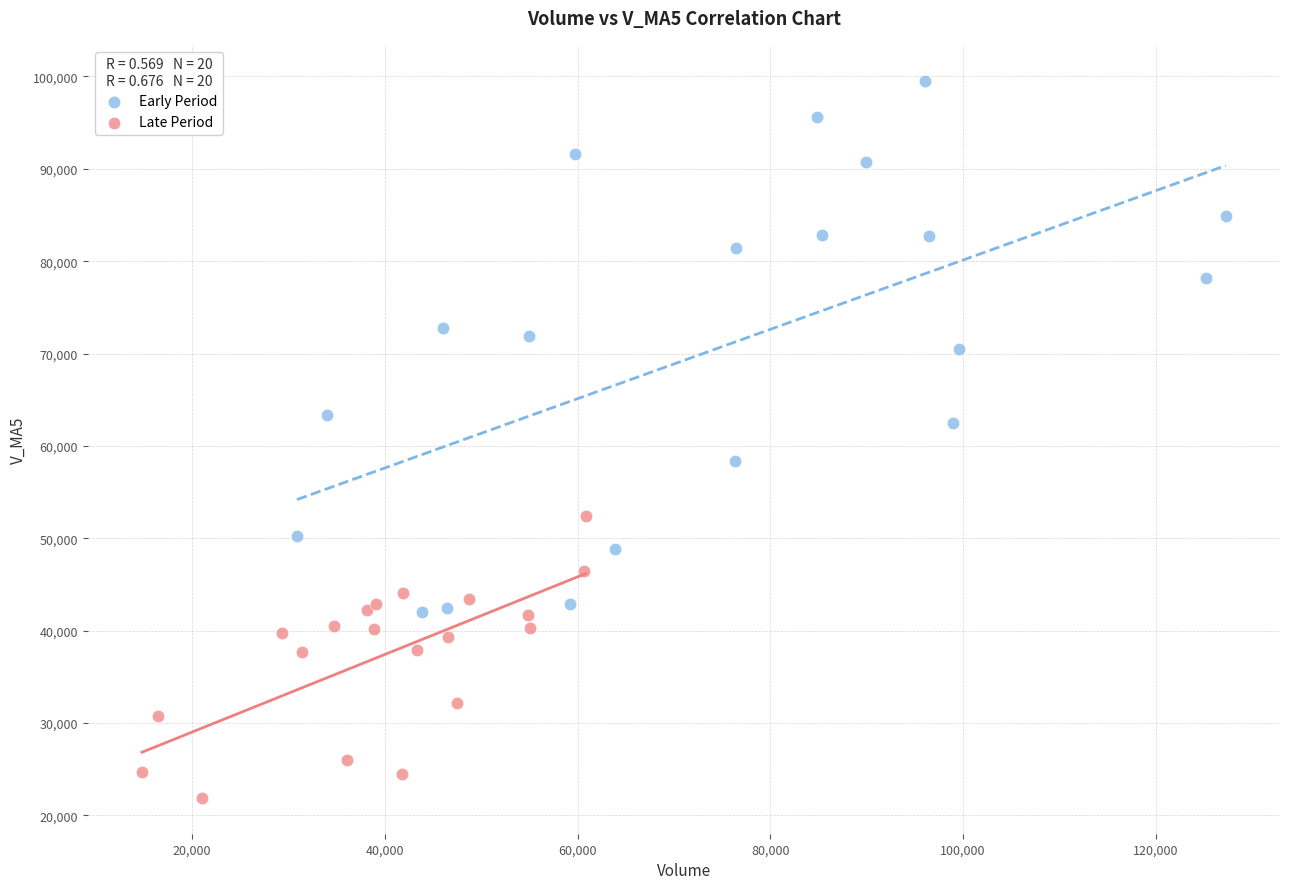

Which series has the widest spread of Y values?

Early Period